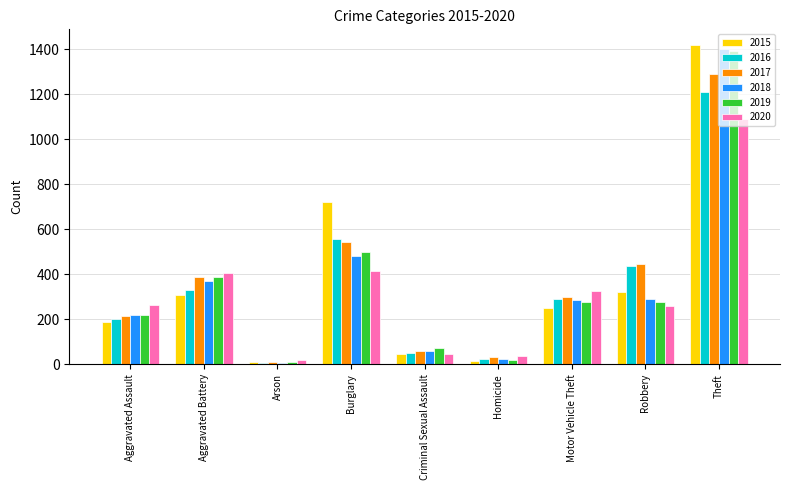

What is the average value of the 2020 series?

318